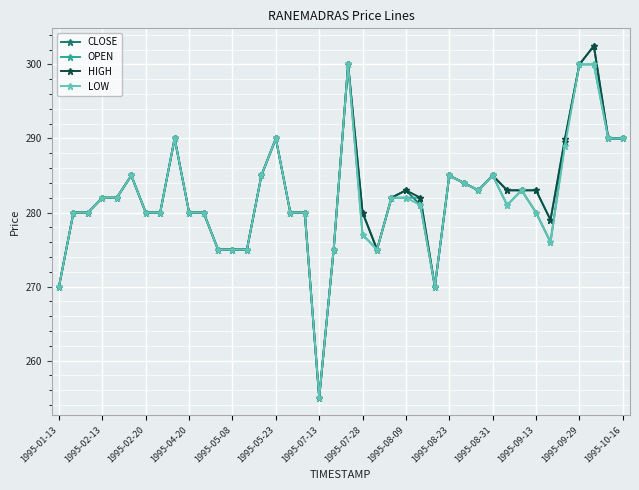

True or false: HIGH has more than 1 interior local peaks.

True